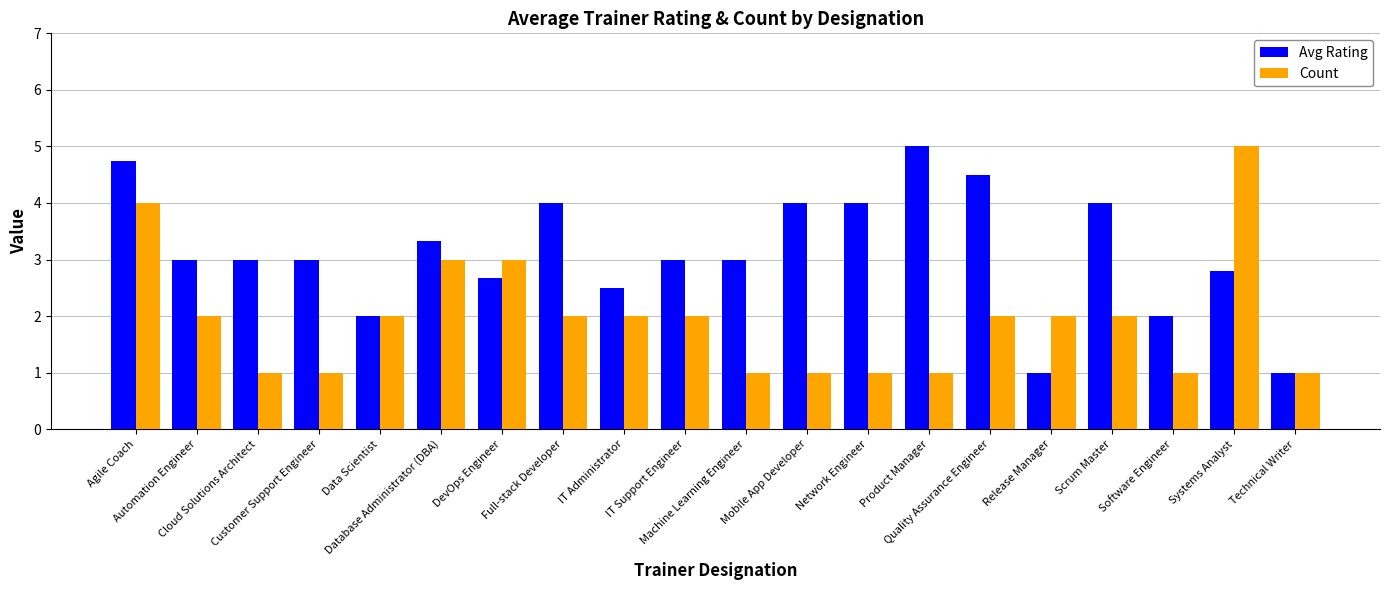

At Network Engineer, list the series in order from smallest to largest.

Count, Avg Rating